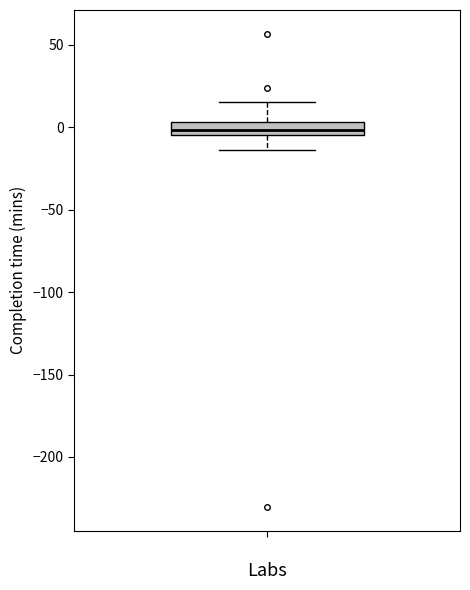

Read this box plot against the y-axis: the position of the median line, the range covered by the box, and the ends of both whiskers. The values are not printed on the chart, so give them approximately, as read against the axis.

median 0, box -5 to 5, whiskers -15 to 15